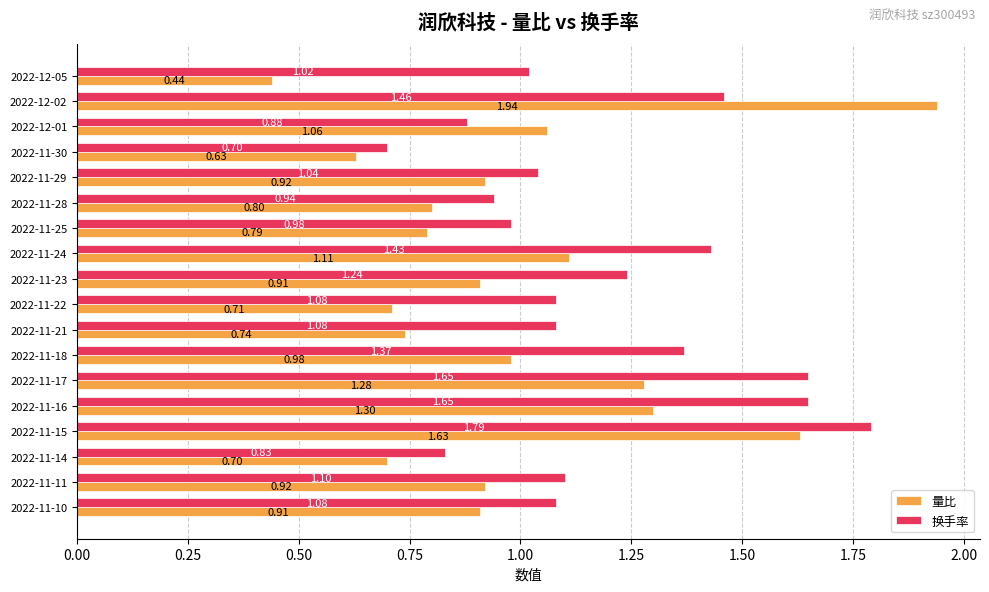

What is the difference between the maximum and minimum values in the 换手率 series?

1.1